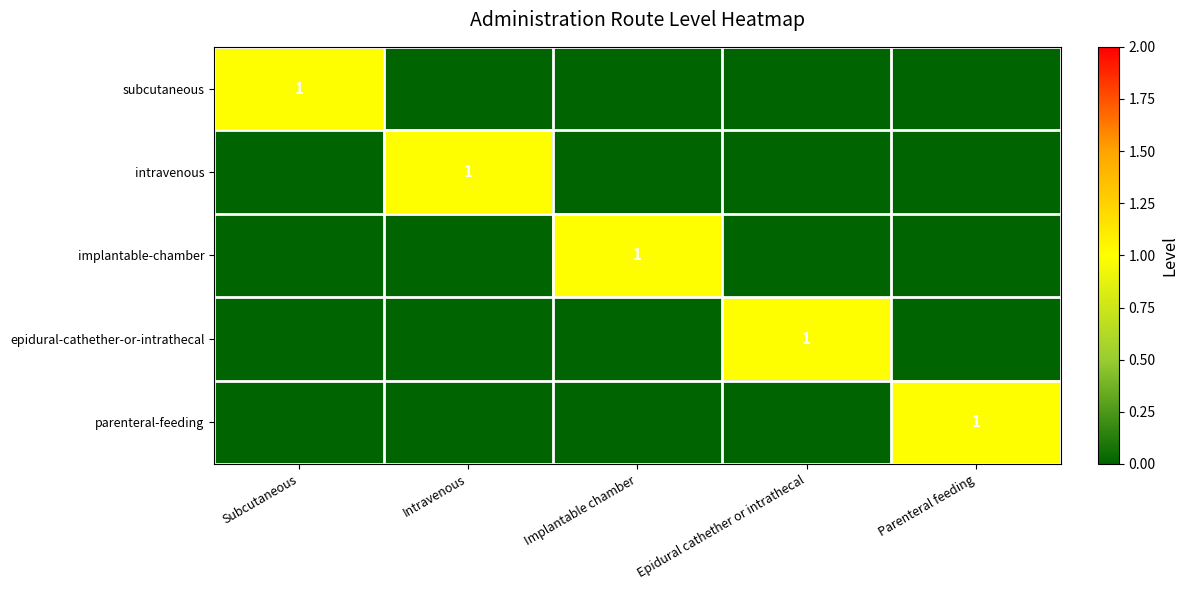

Is it true that subcutaneous equals 0 at Subcutaneous?

False